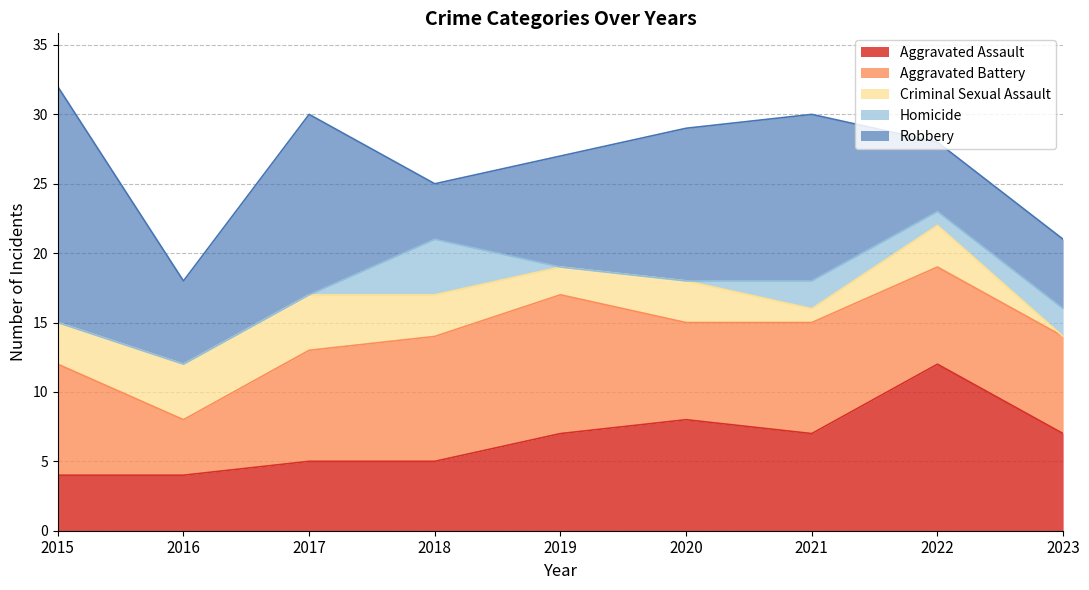

What is the sum of the Aggravated Assault values at 2018 and 2021?

12